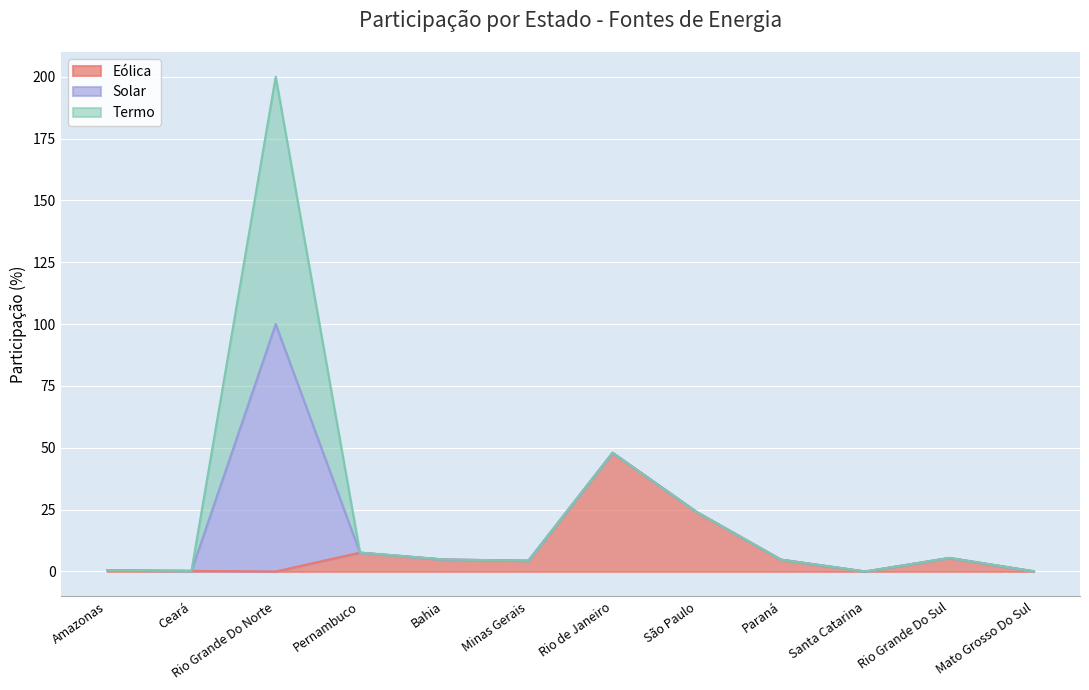

What is the difference between the second highest and second lowest values in the Eólica series?

24.0